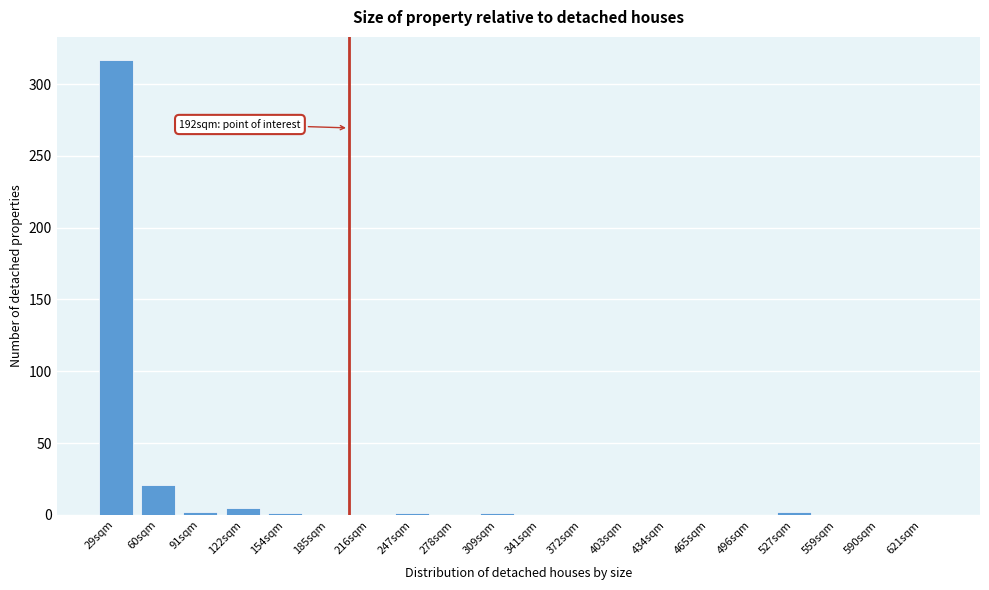

The value at 372sqm is 0. True or false?

True